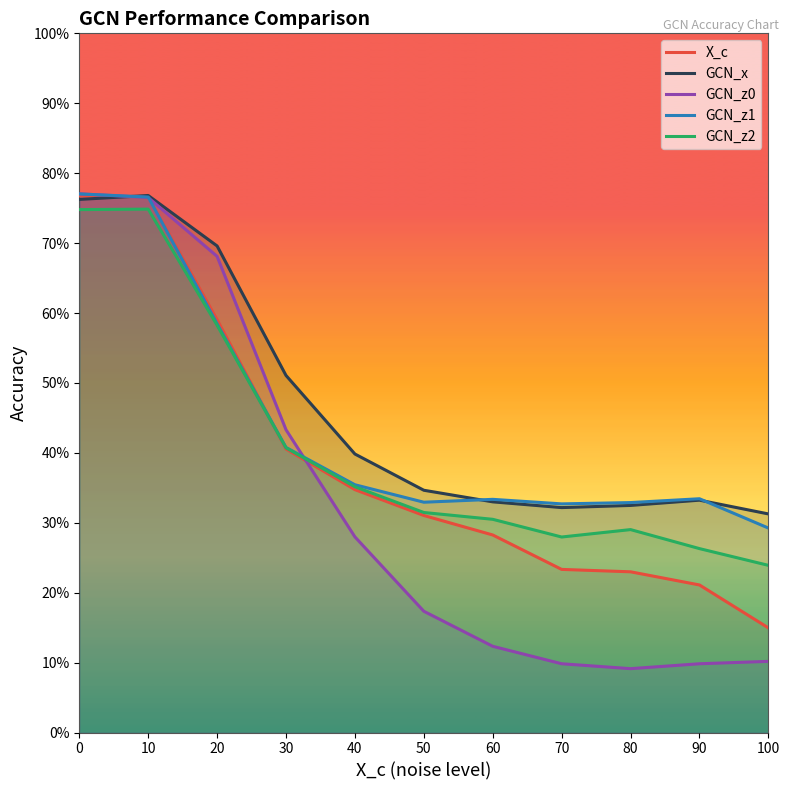

Between 70 and 80, which series saw the biggest shift?

GCN_z2